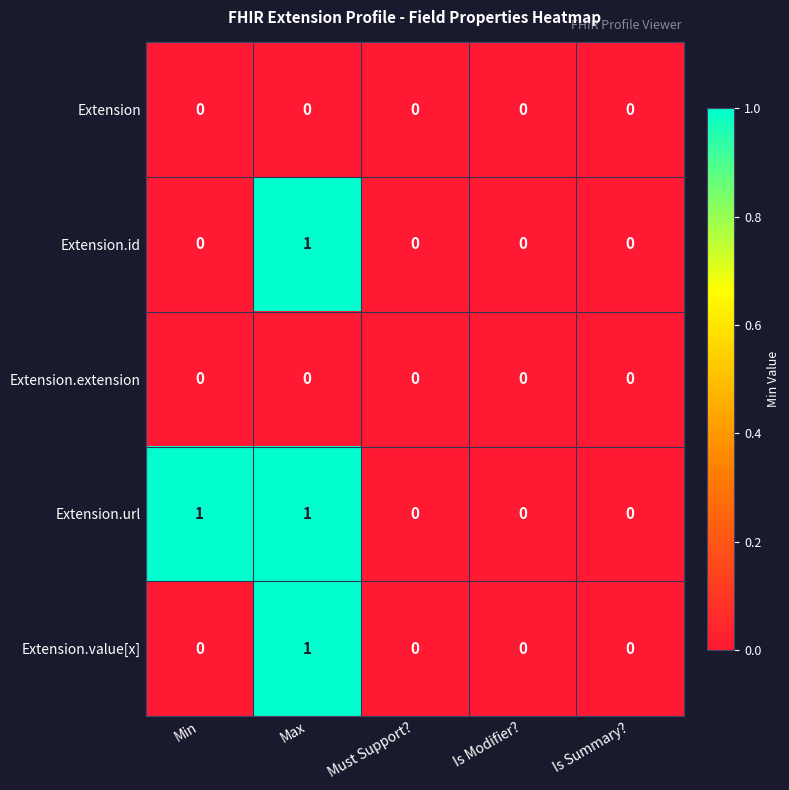

Which series has the largest total across all categories?

Extension.url